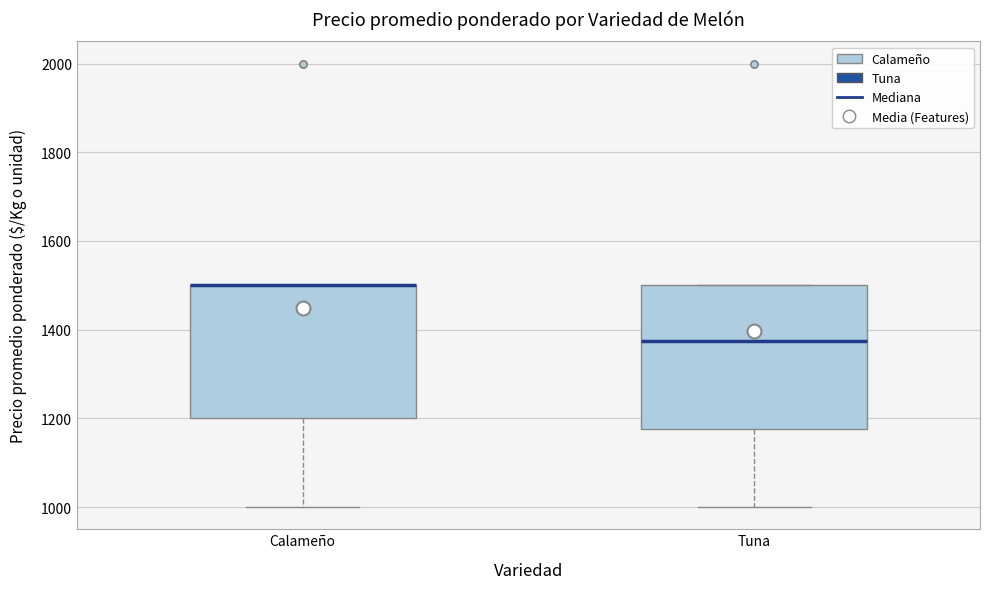

Where is the upper edge of the box for Calameño on the y-axis? The values are not printed on the chart, so give them approximately, as read against the axis.

1500